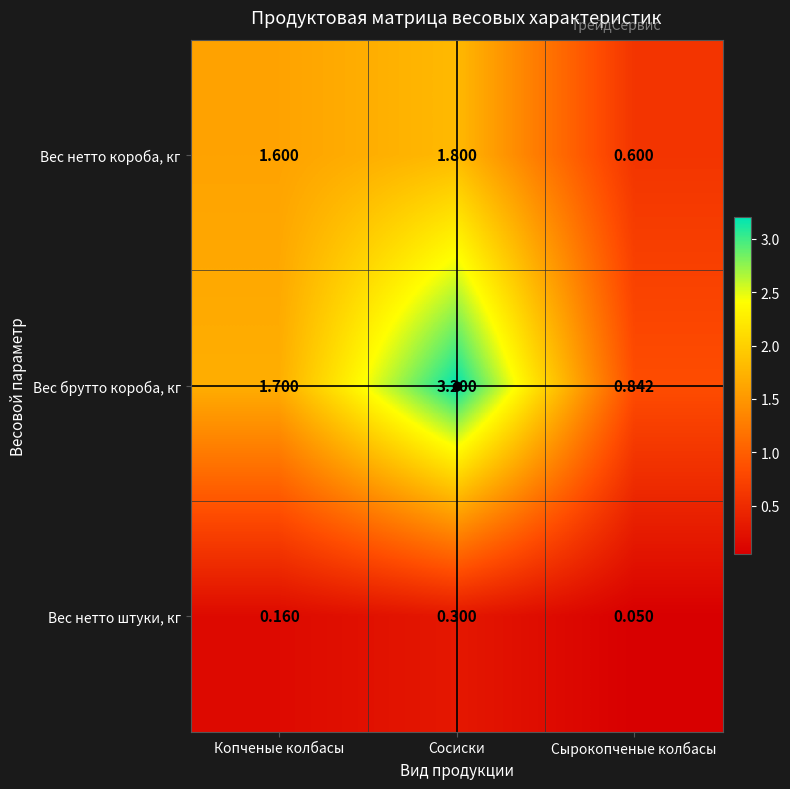

Which label corresponds to the smallest value in the chart?

Сырокопченые колбасы